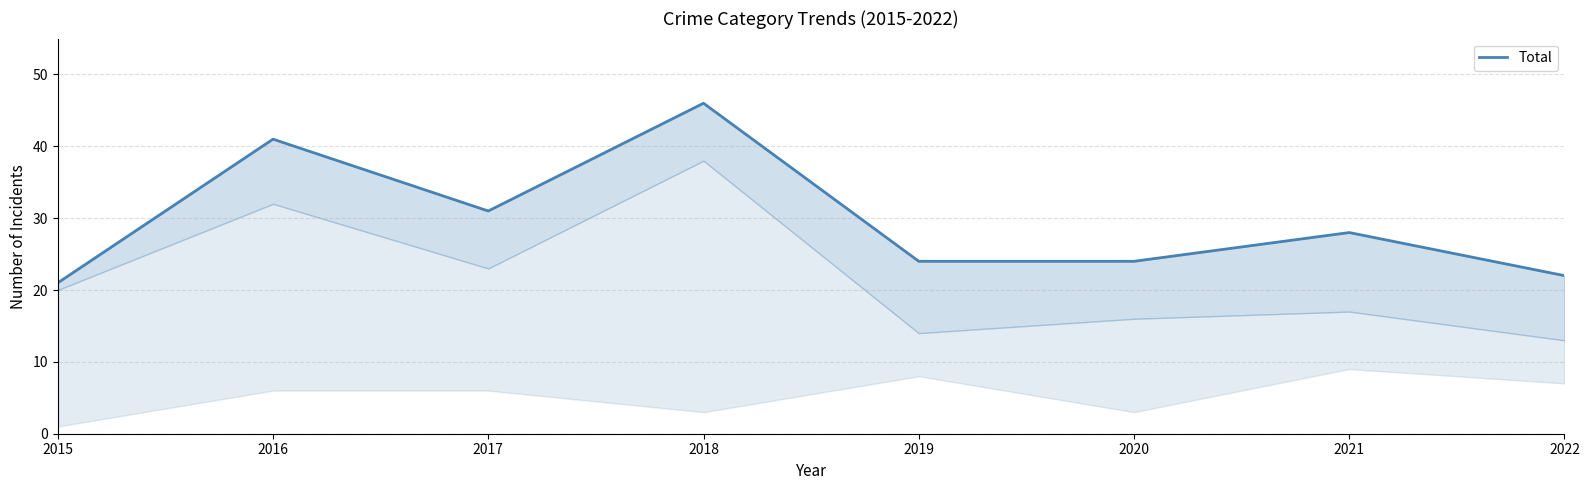

How many points are lower than both their immediate neighbors (excluding endpoints)?

1